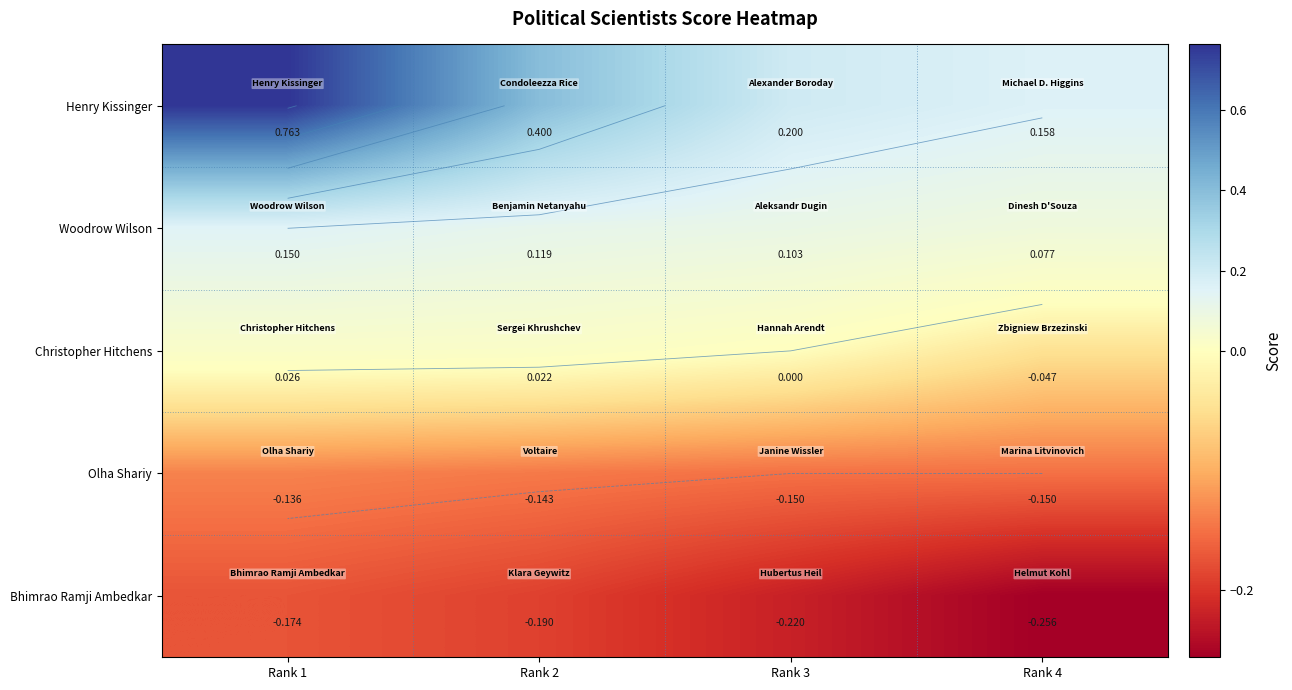

What is the average value of the Bhimrao Ramji Ambedkar series?

-0.2